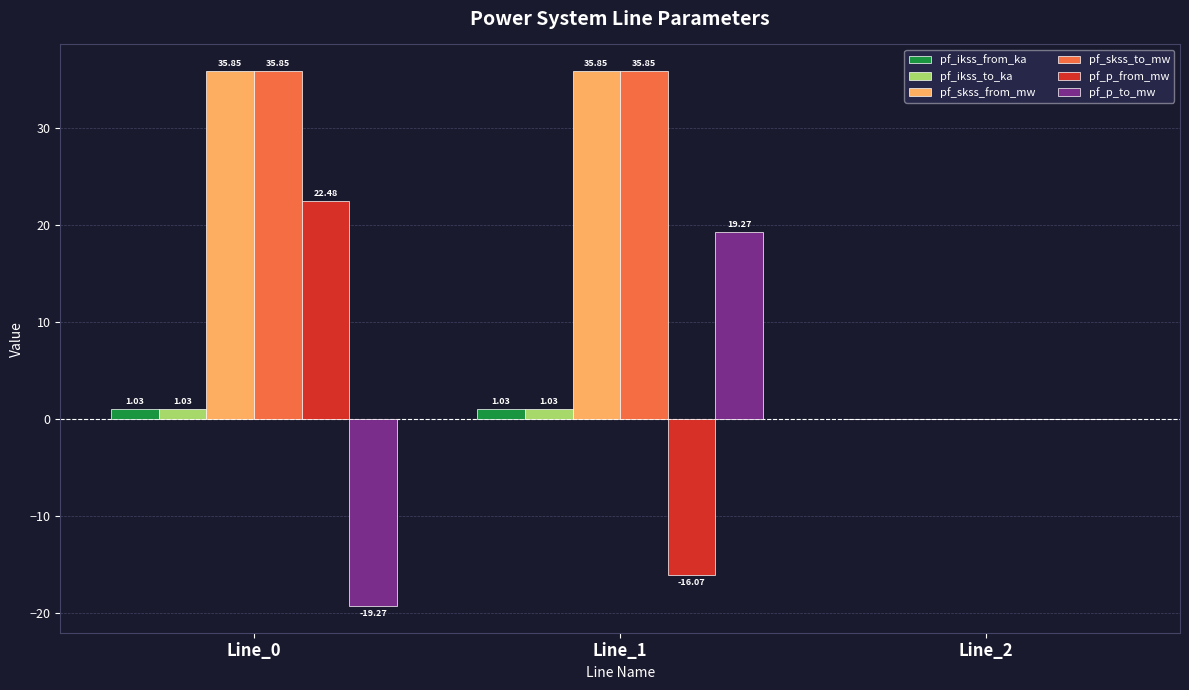

Is the value of pf_p_from_mw at Line_2 greater than the value of pf_skss_to_mw at Line_0?

No